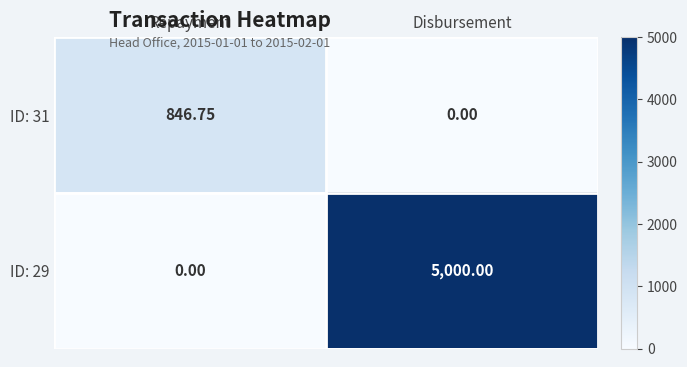

Which category has the highest value across all series?

Disbursement